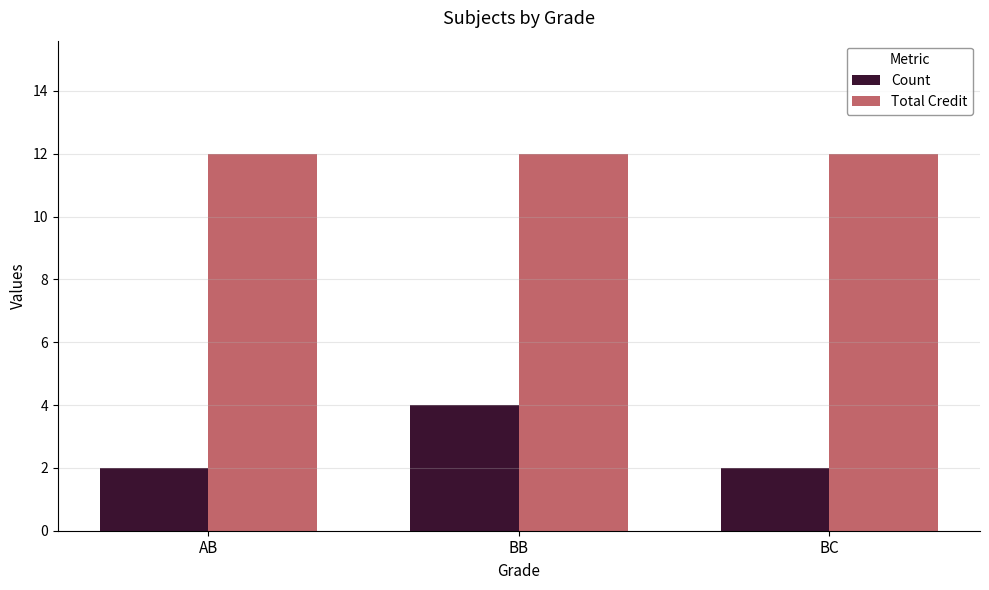

What is the minimum value for Total Credit?

12